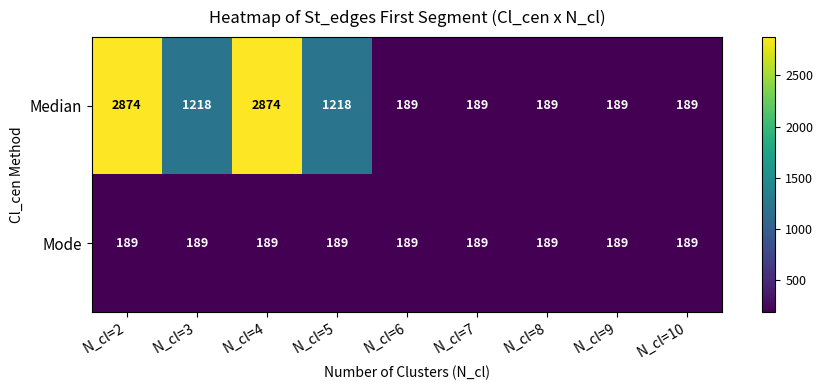

Rank the series by their average value, from highest to lowest.

Median, Mode